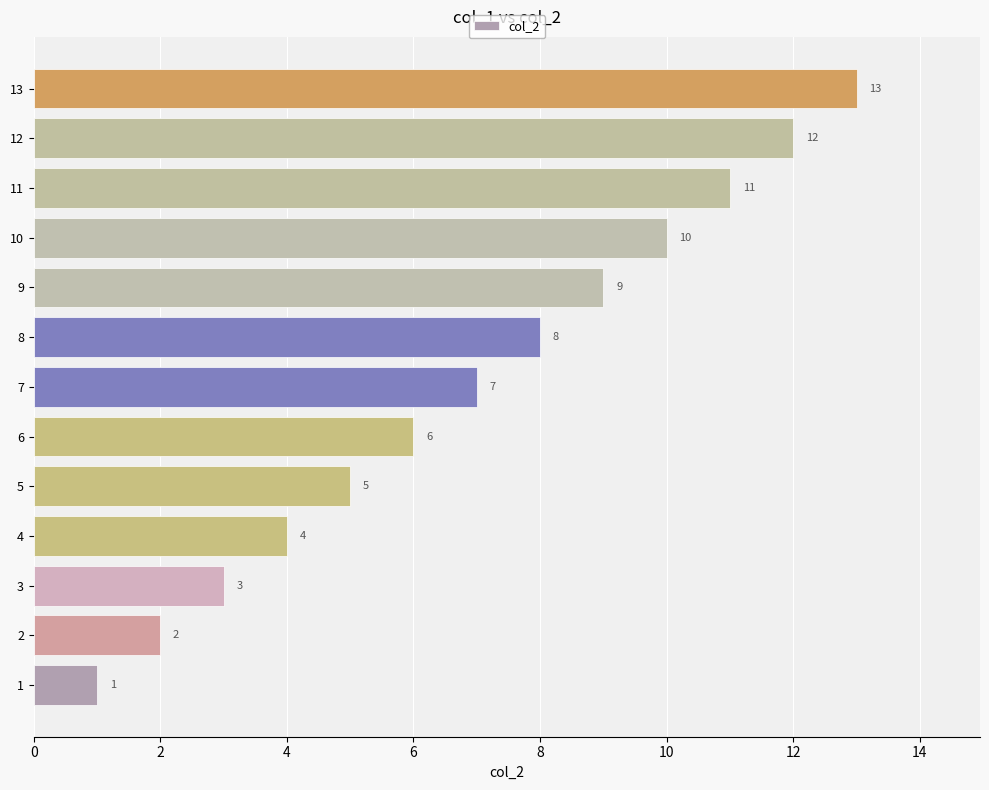

Between 1 and 5, which is larger?

5